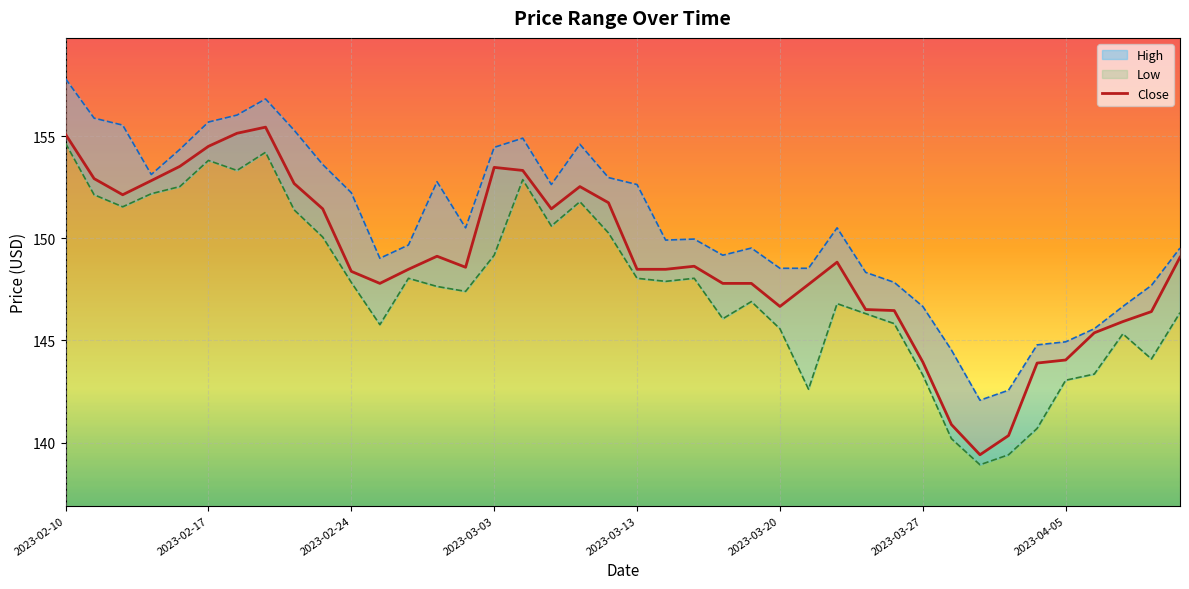

At how many categories does at least one series exceed 140?

40